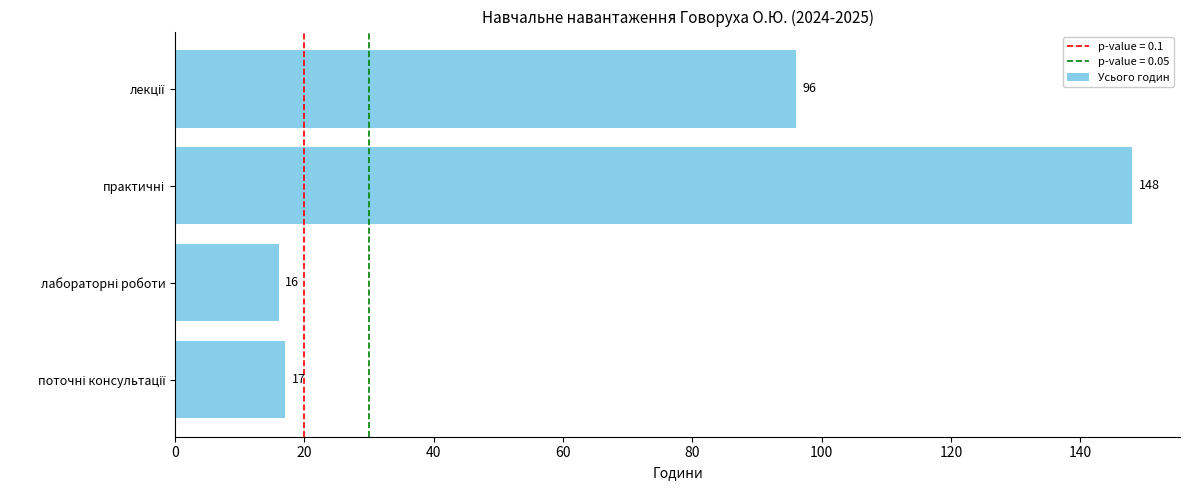

What is the difference between the maximum and minimum values?

132